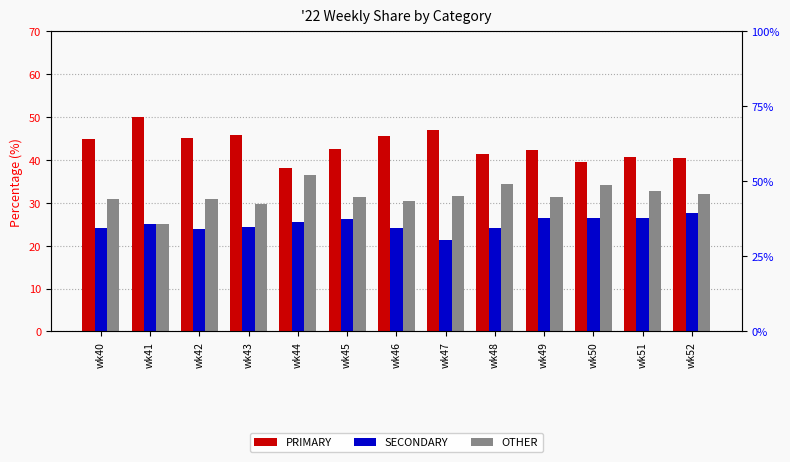

Is it true that OTHER equals 16.2 at wk51?

False